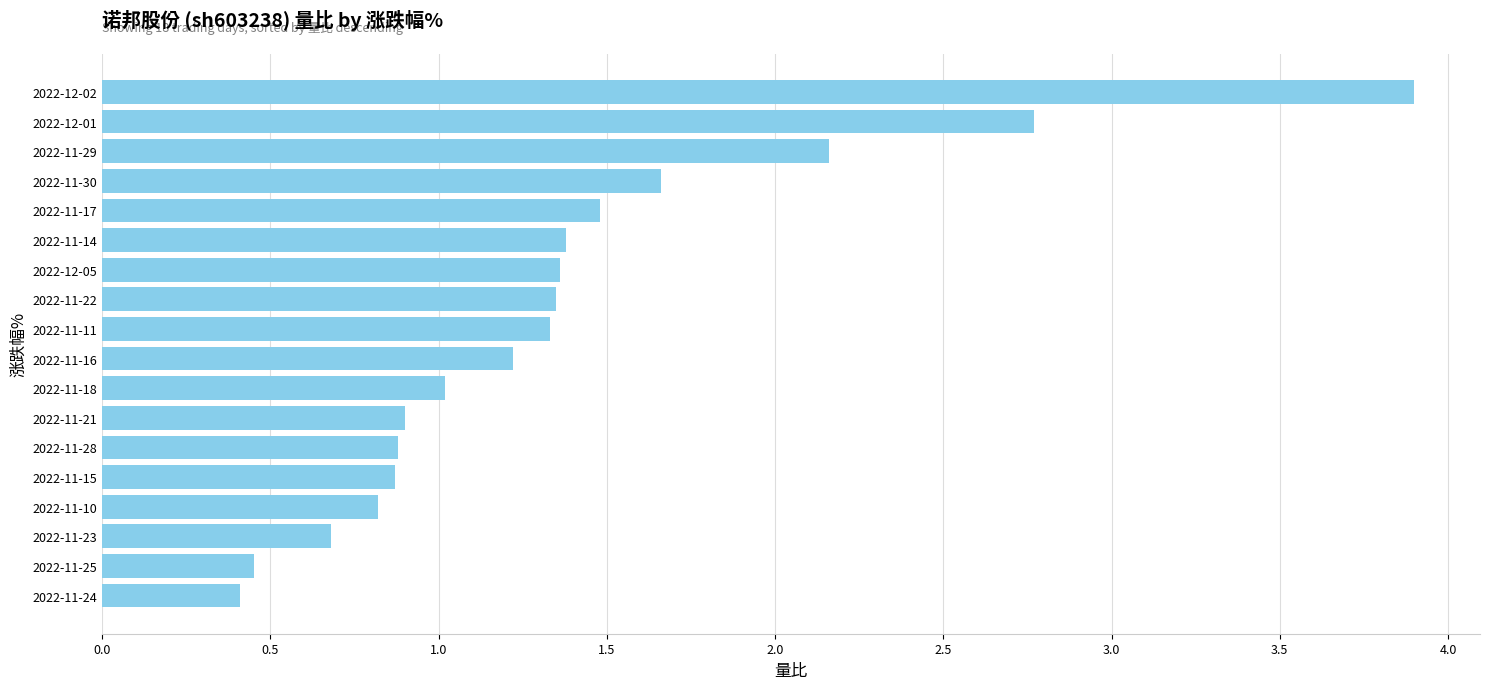

Approximately how many times larger is the value at 2022-11-29 compared to 2022-12-05?

1.6